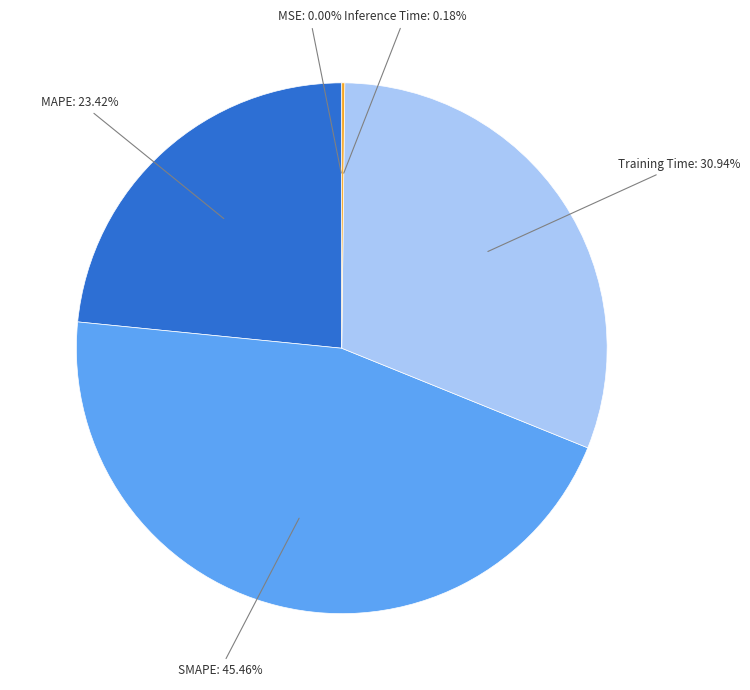

Is there any slice that represents more than half of the pie?

No